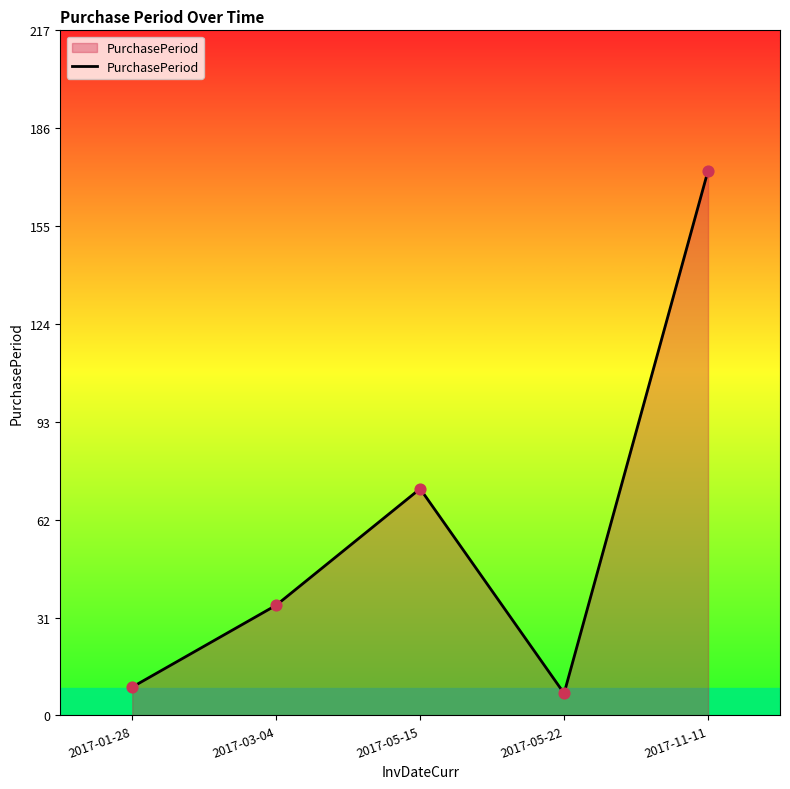

What is the ratio of the value at 2017-01-28 to the value at 2017-05-15?

0.1